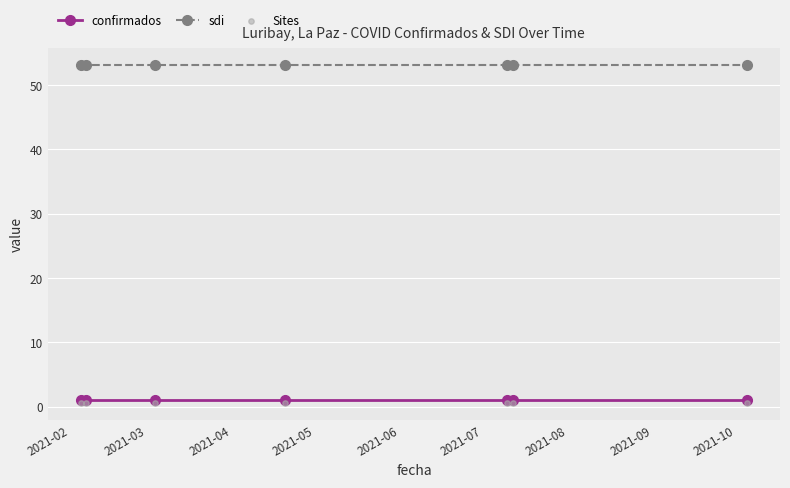

Which series has the largest Y range (max minus min)?

confirmados